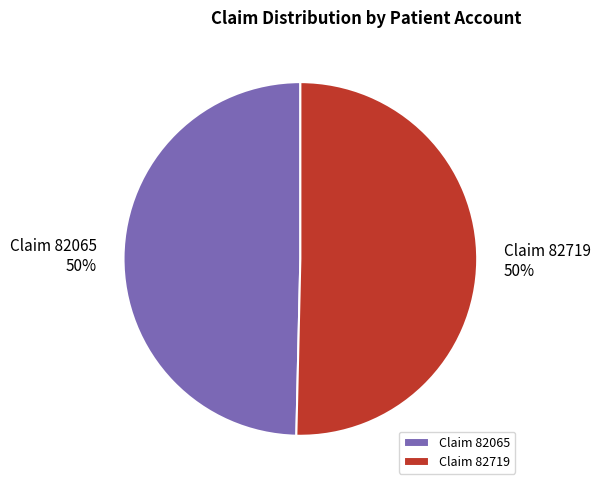

Do Claim 82065 and Claim 82719 together represent more than half of the pie?

Yes